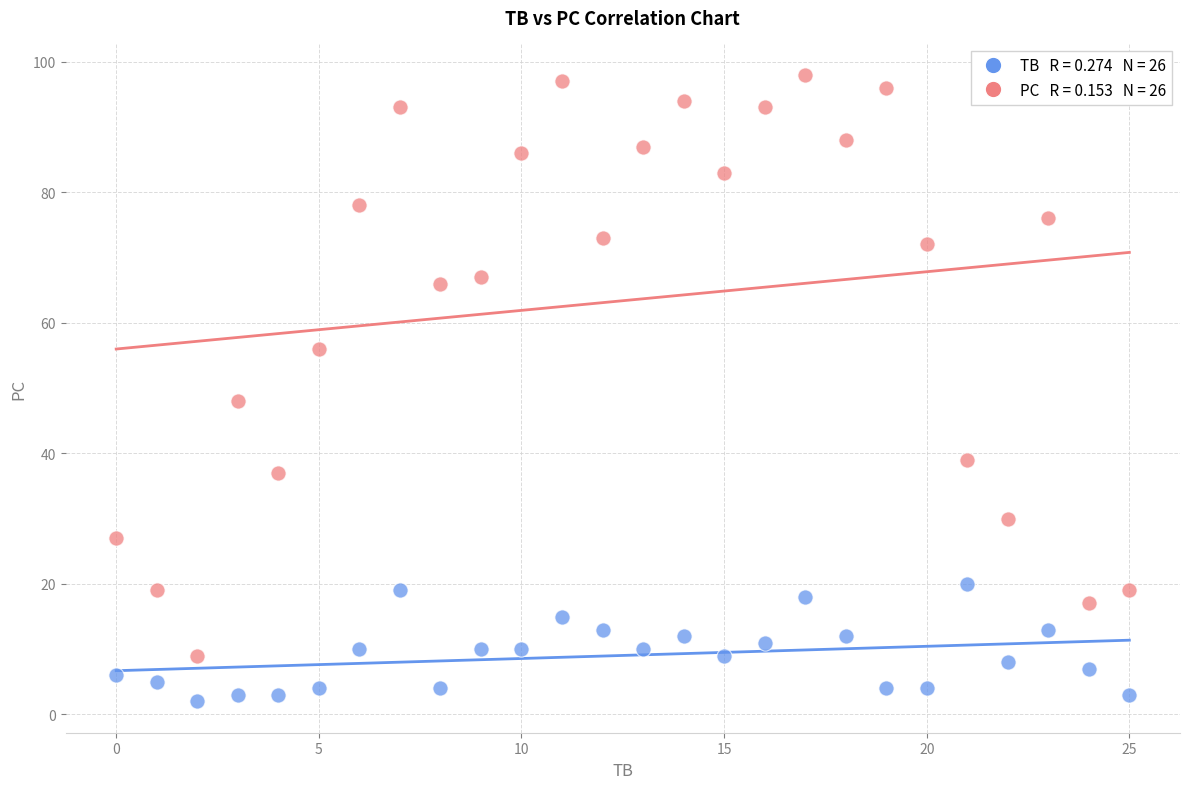

Across all data points, what is the range of Y values (max minus min)?

96